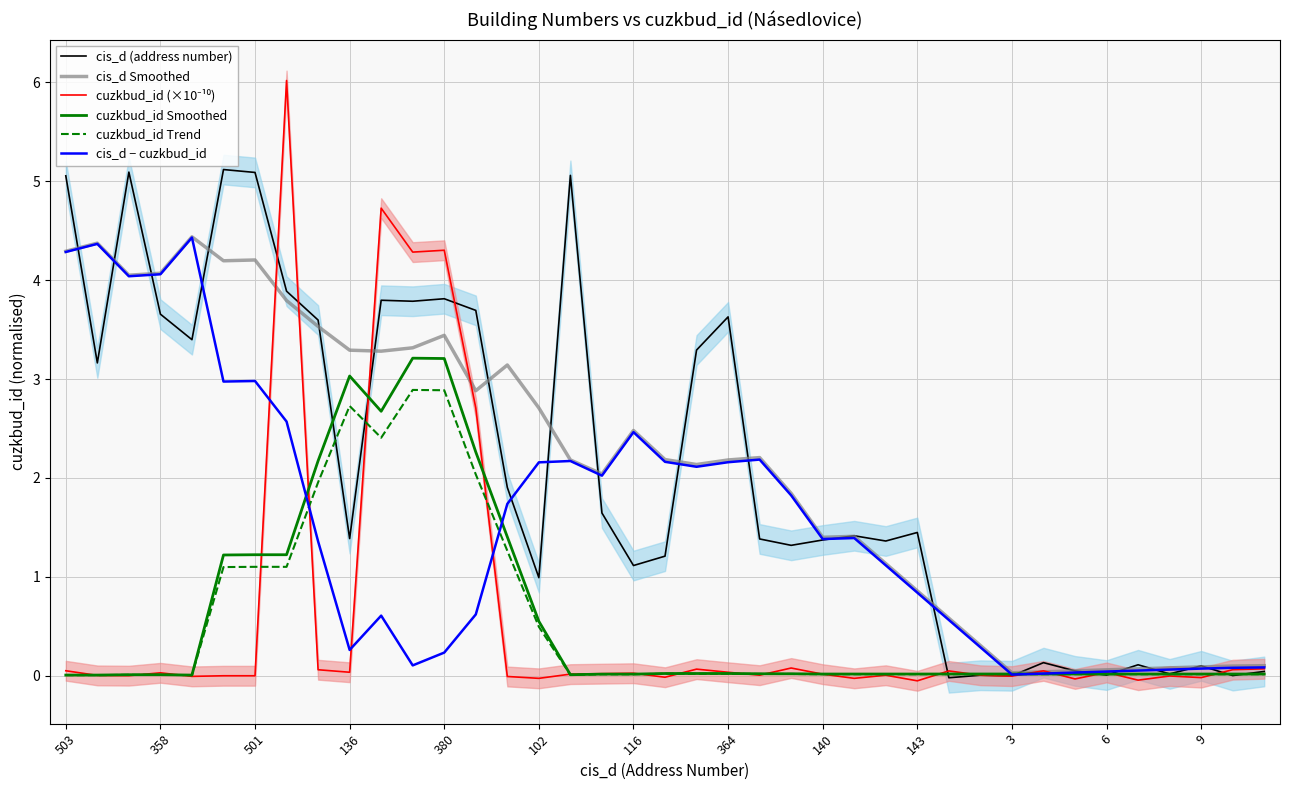

What is the minimum value shown in the chart?

-0.1